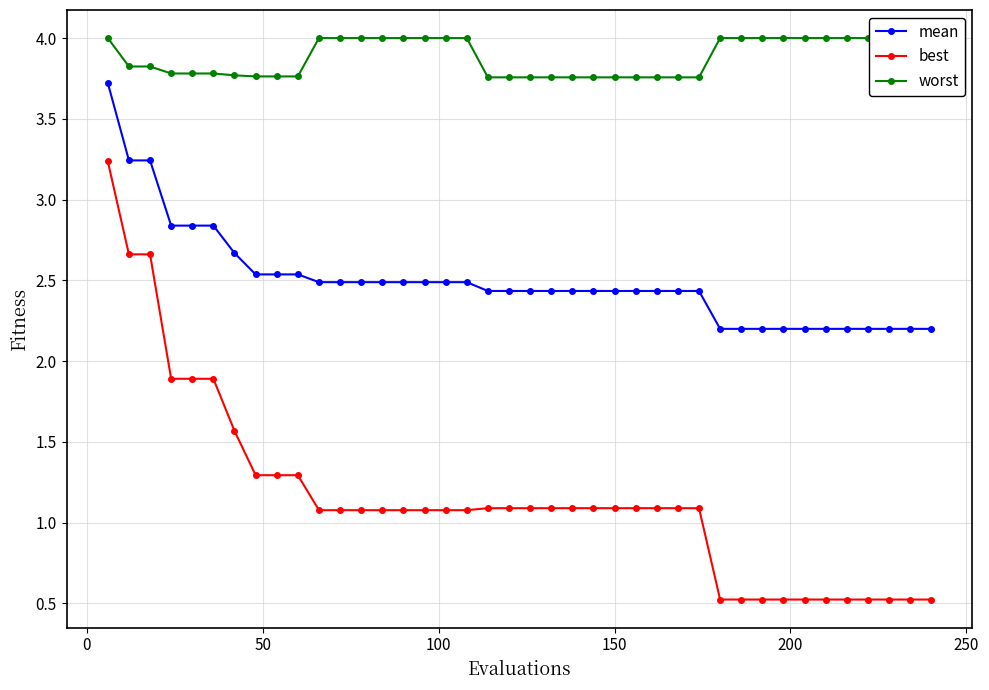

What is the sum of all mean values?

99.9